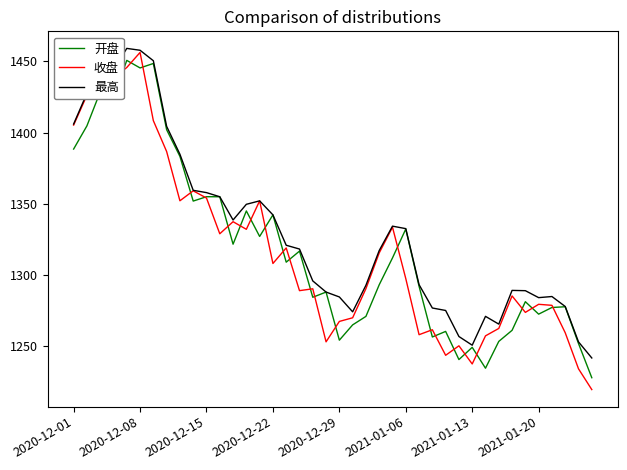

What is the minimum value shown in the chart?

1219.4